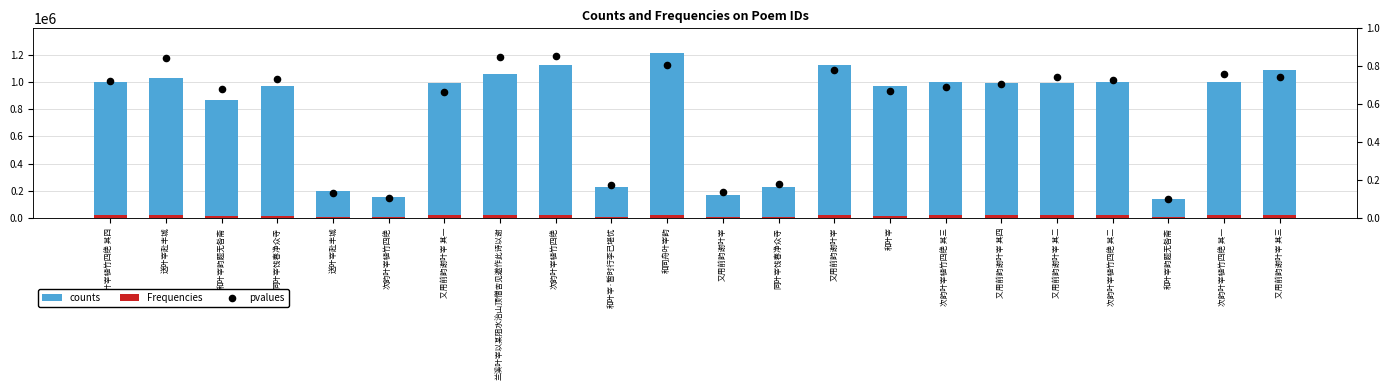

Which series has the largest Y range (max minus min)?

counts